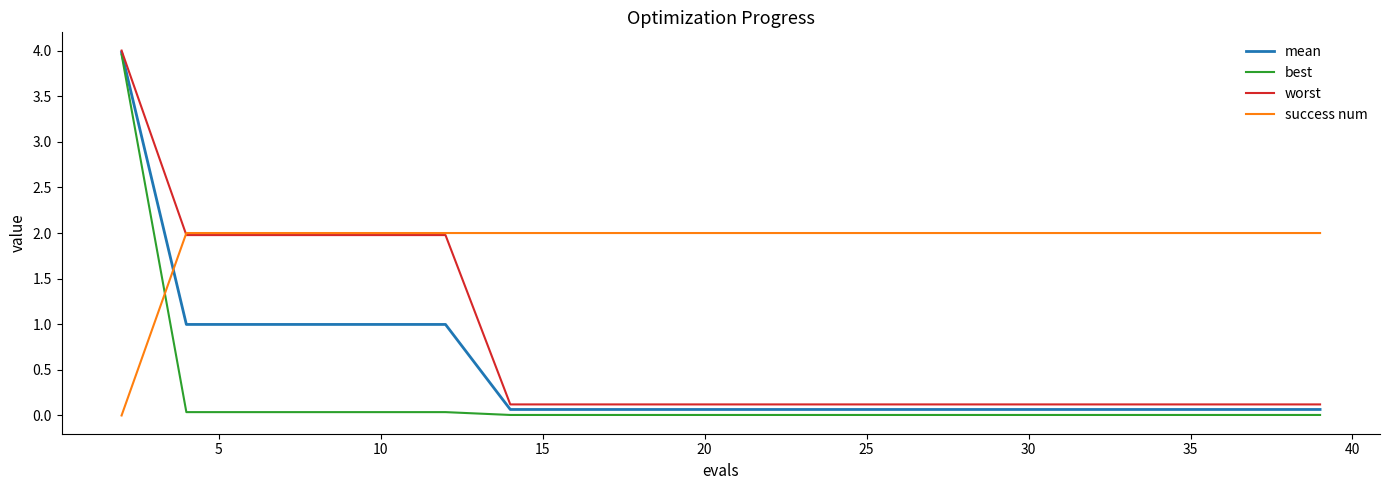

Which series has the widest spread of values?

best